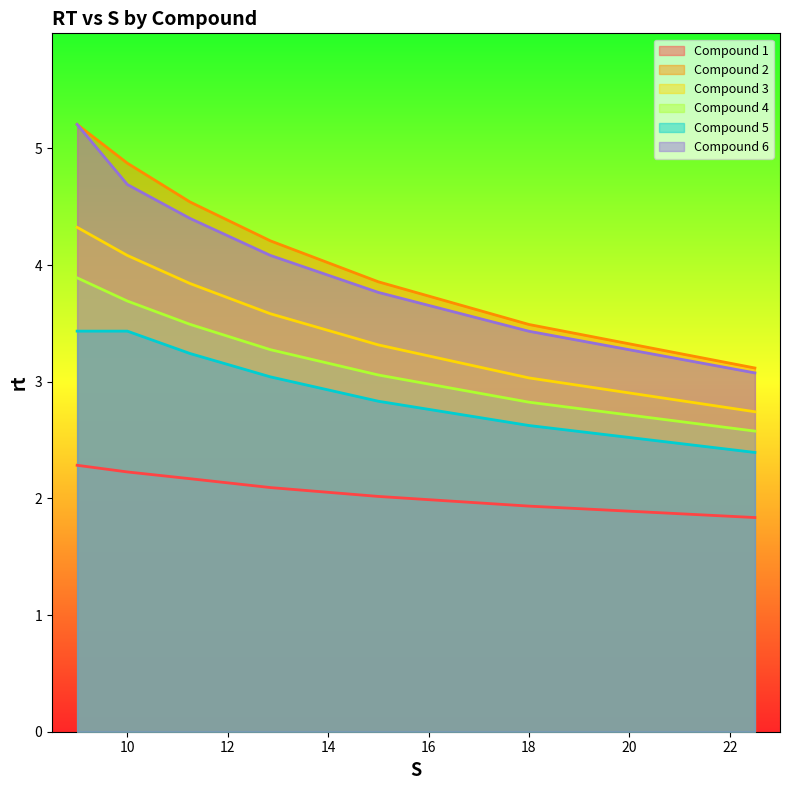

True or false: Compound 3 and Compound 2 cross at least once.

False